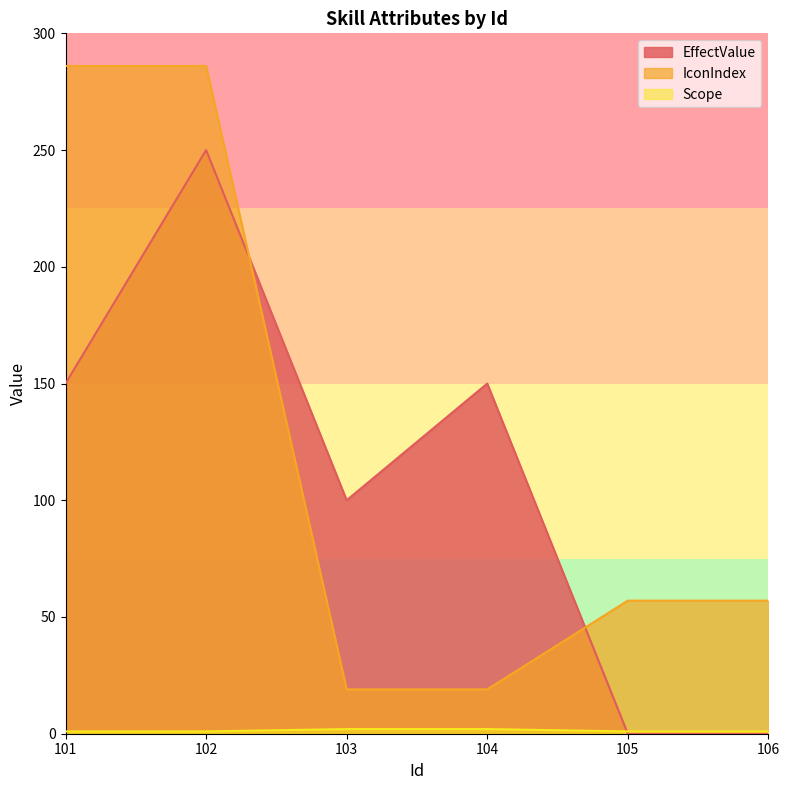

Rank the series at 106 from lowest to highest value.

EffectValue, Scope, IconIndex